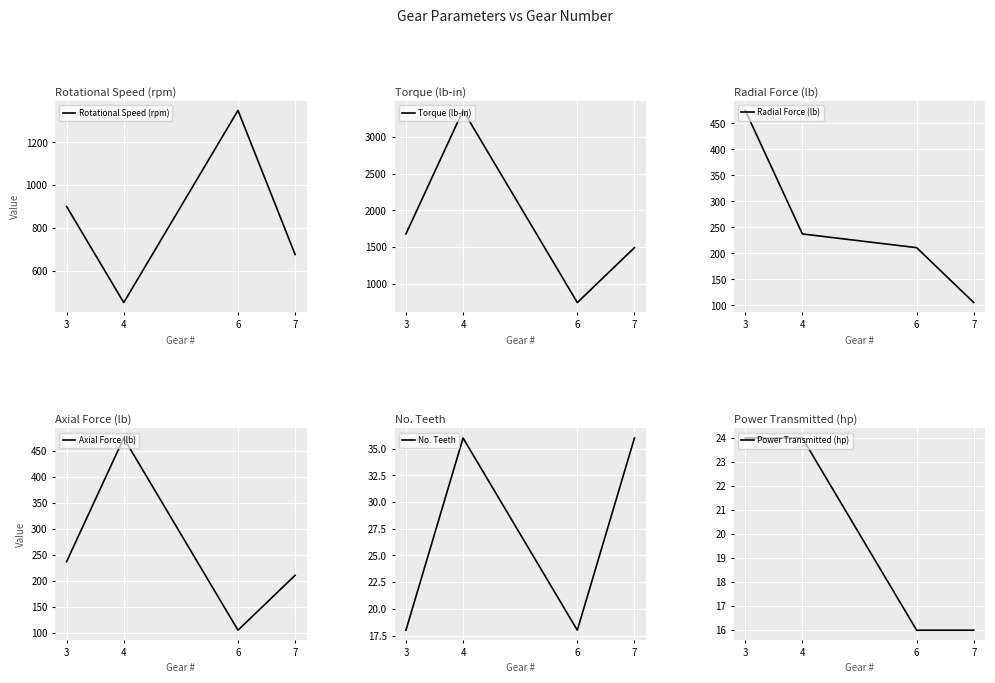

List the labels in order of Torque (lb-in) value, largest first.

4, 3, 7, 6